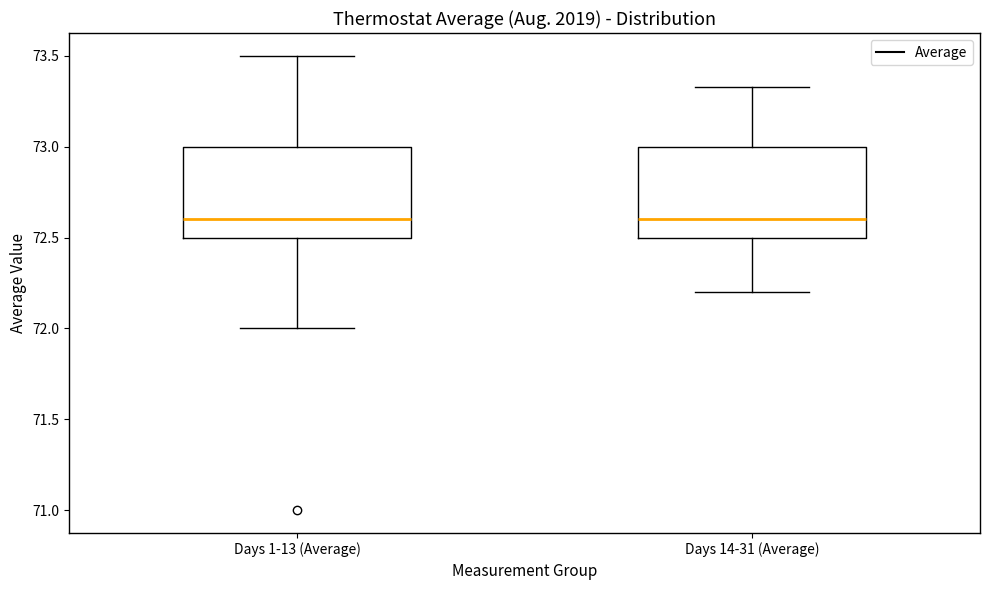

Reading left to right, transcribe this box plot: for each box, give where its median line is, the range the box spans, and where its two whiskers end, as read against the y-axis. The values are not printed on the chart, so give them approximately, as read against the axis.

Days 1-13 (Average): median 72.60, box 72.50 to 73.00, whiskers 72.00 to 73.50
Days 14-31 (Average): median 72.60, box 72.50 to 73.00, whiskers 72.20 to 73.35